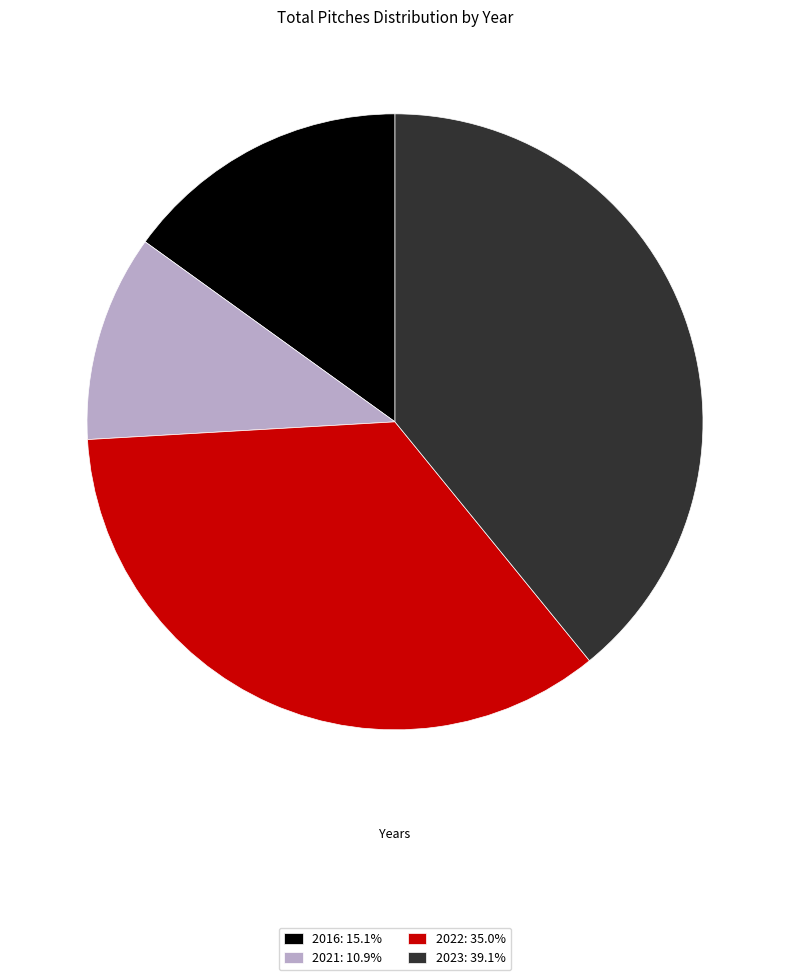

Count the number of slices in the pie.

4